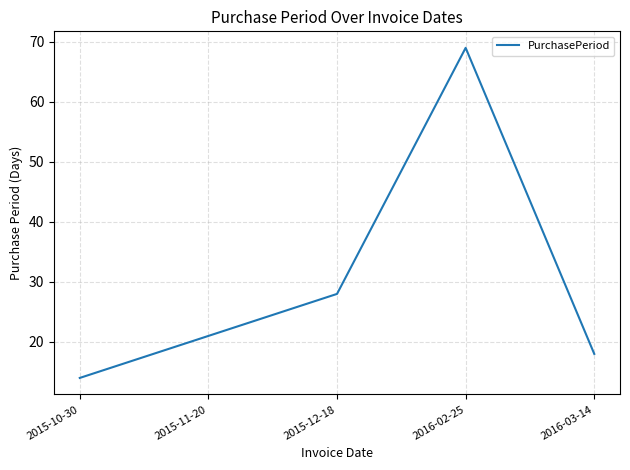

Between 2015-11-20 and 2015-10-30, which is larger?

2015-11-20